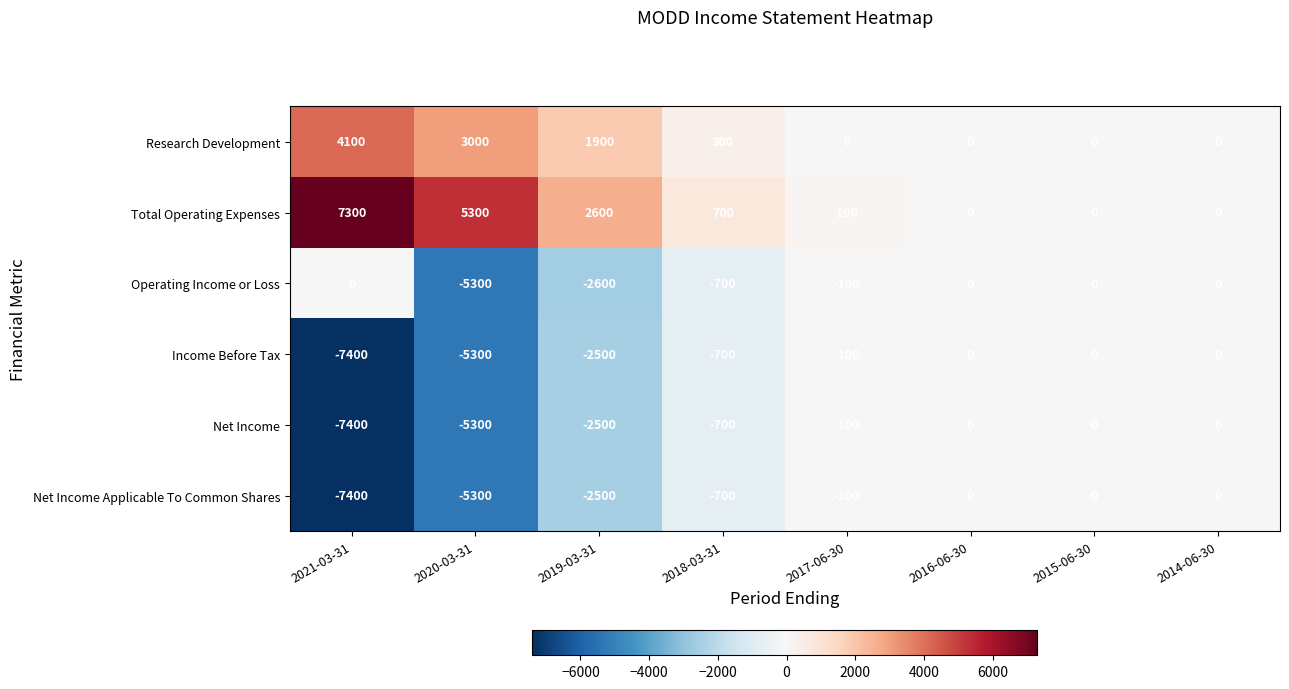

Which category has the highest value across all series?

2021-03-31